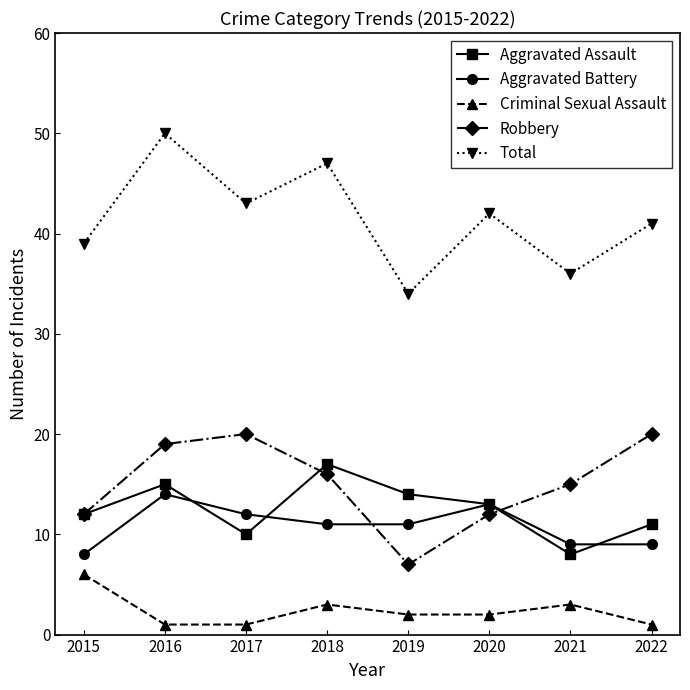

What is the value of the Total point at the 8th from the left?

41